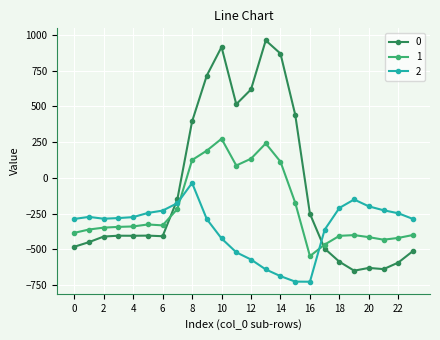

Which series ends up on top after the final intersection of 2 and 0?

2